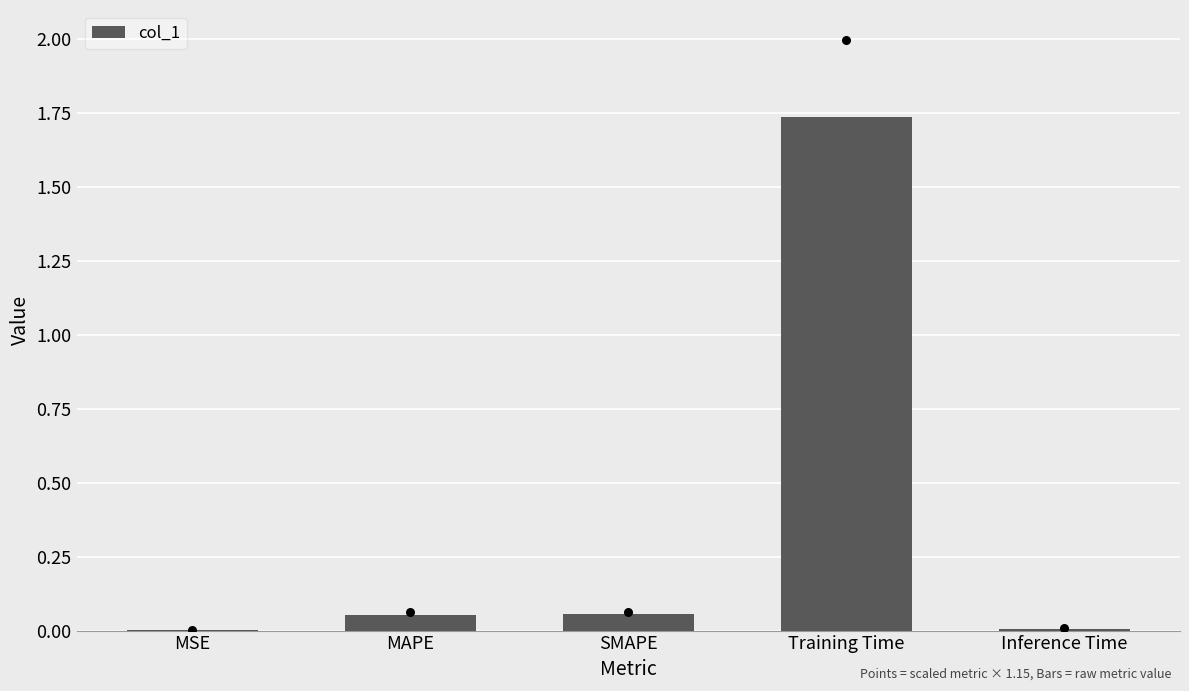

Which has a higher value, MAPE or SMAPE?

SMAPE